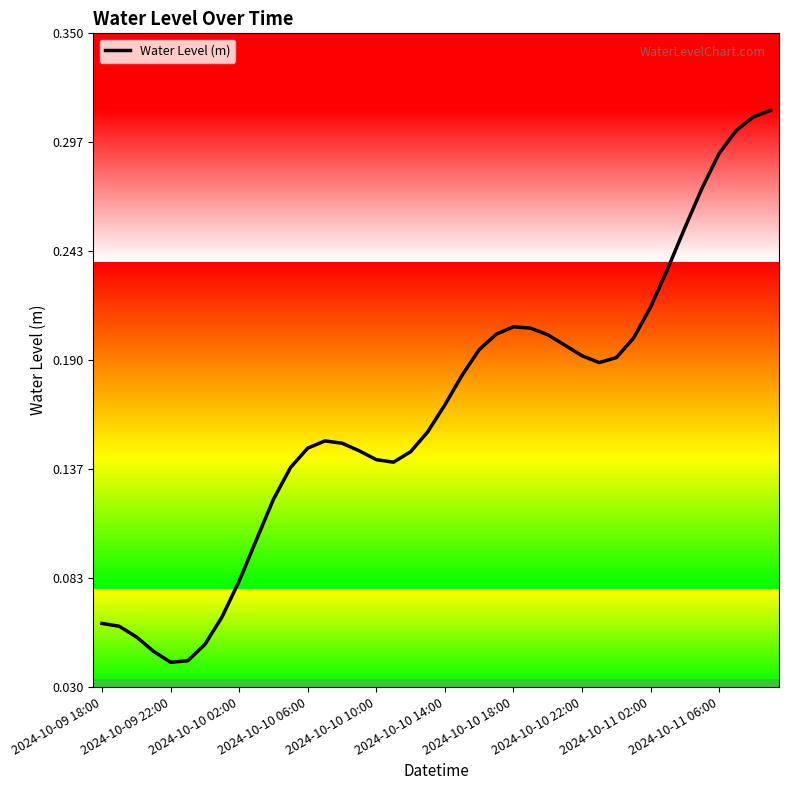

True or false: the data shows 0.3 at 2024-10-11 02:00.

False